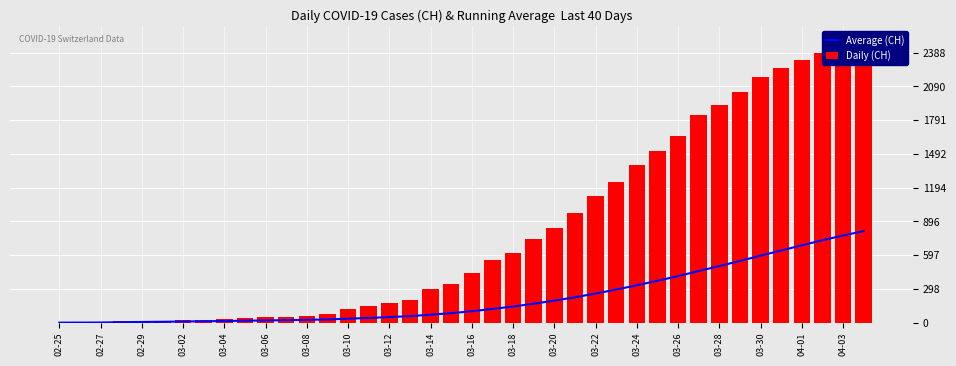

What is the highest value of the Average (CH) series?

810.3